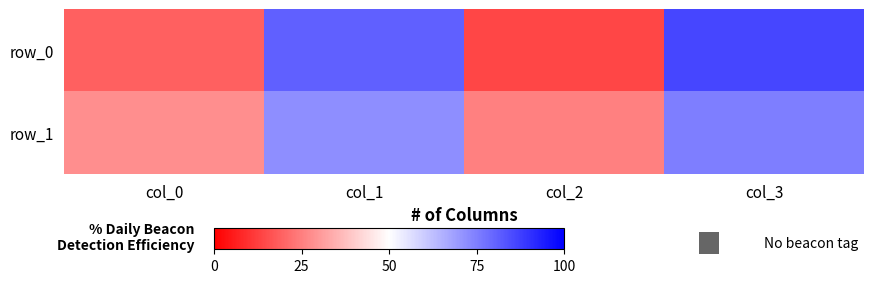

Which has a higher value, col_1 or col_2?

col_1